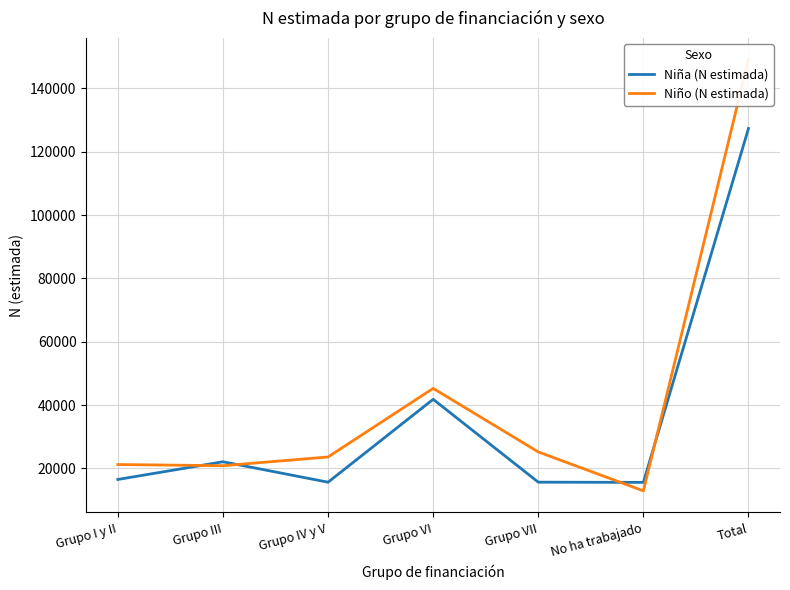

How many values in the Niño (N estimada) series are below 23611?

3